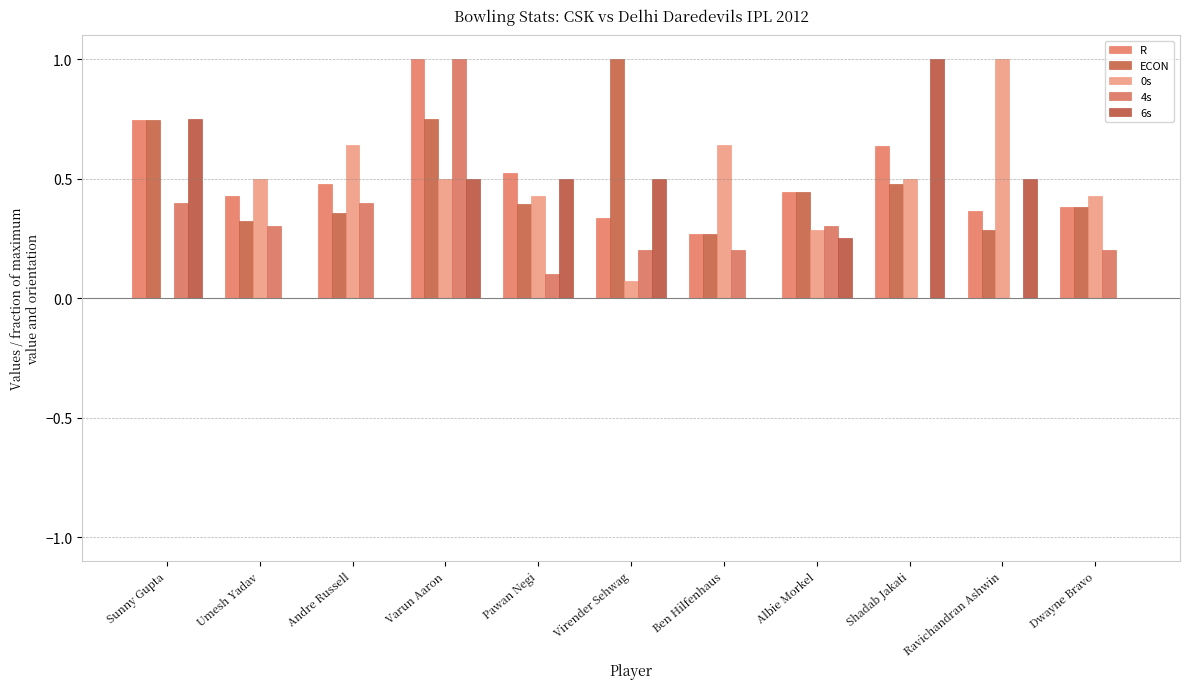

How many R values are between 0 and 1?

11